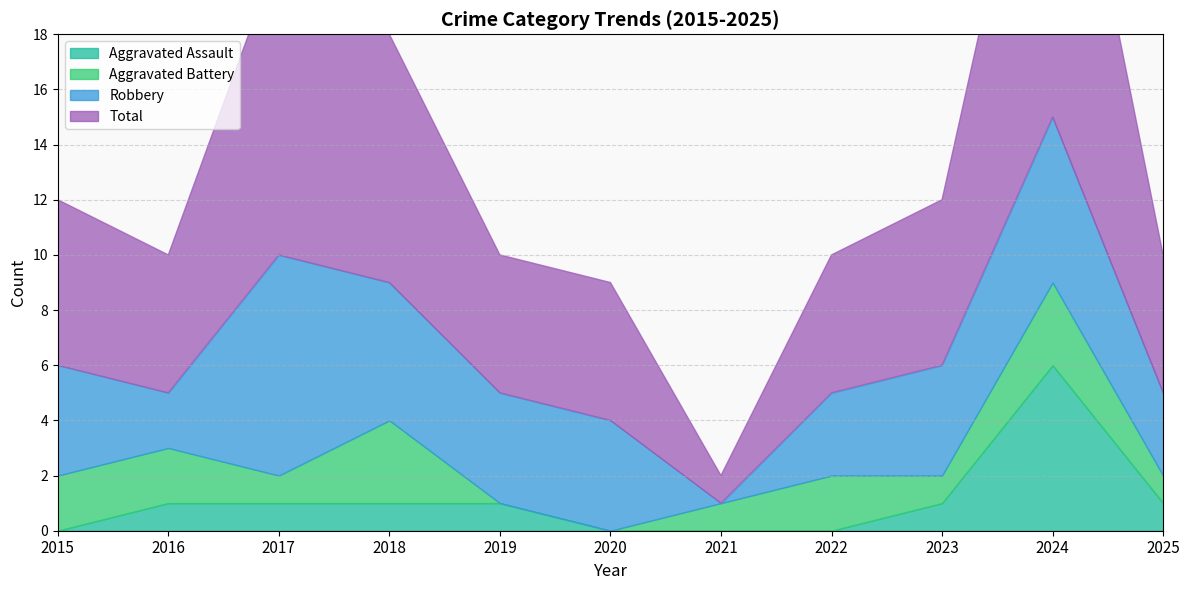

At which label does Total first exceed 5?

2015